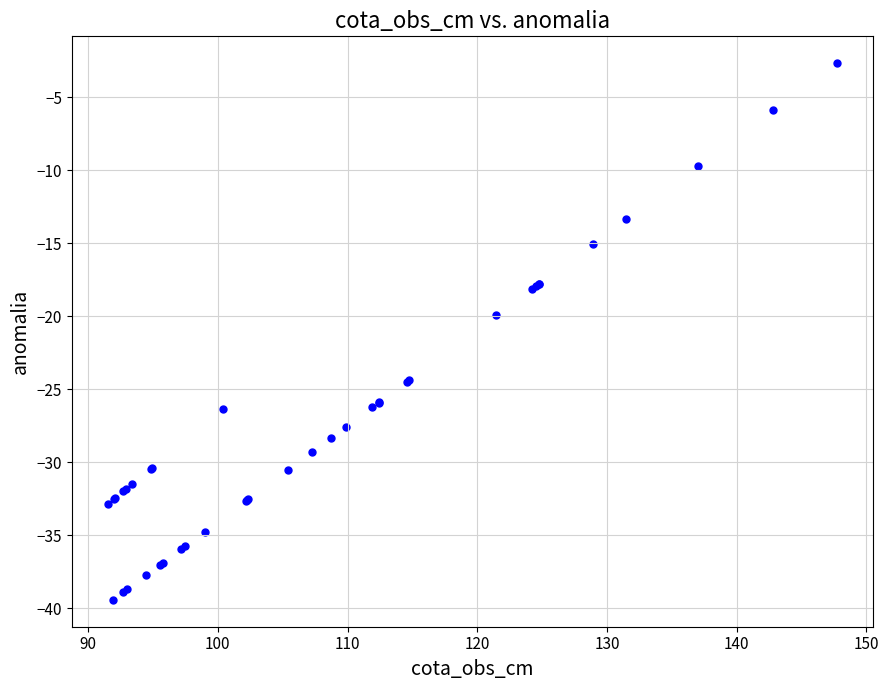

What Y value in the scatter plot is closest to -21?

-20.0